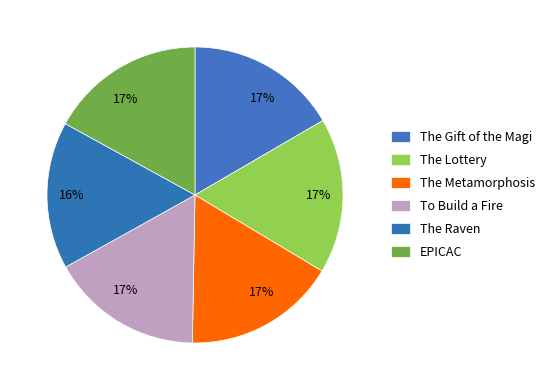

How many segments does this pie chart have?

6